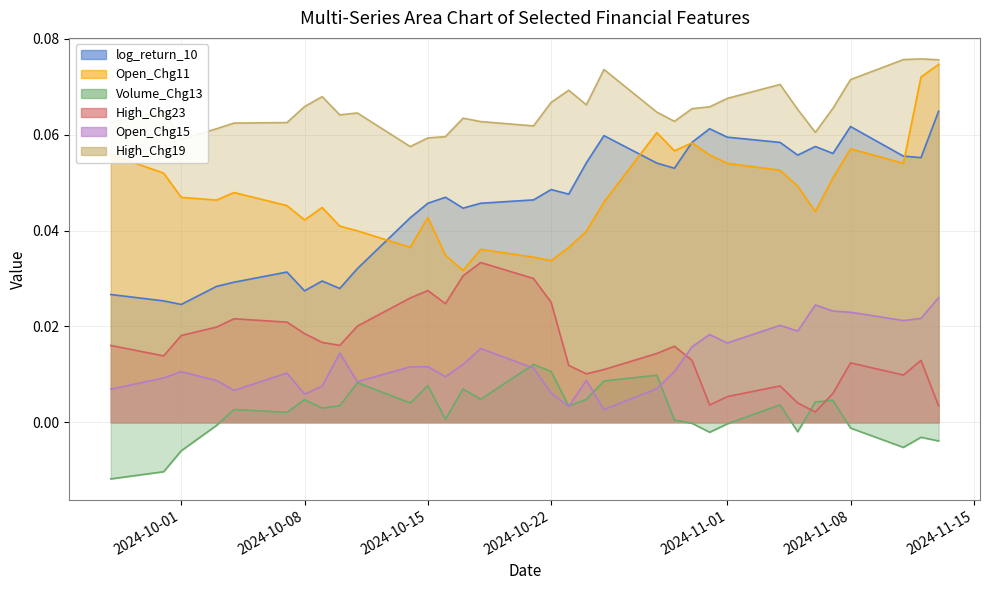

Count the Open_Chg15 values in the range 0 to 1.

33